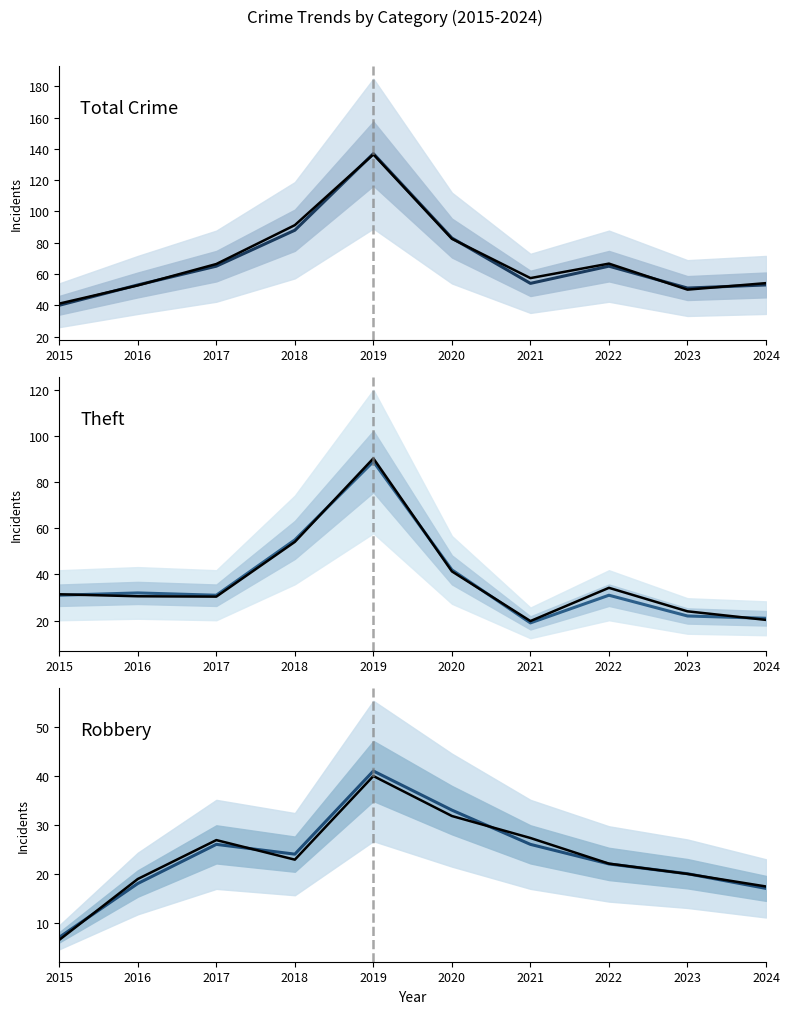

How many lines are shown in the chart?

6